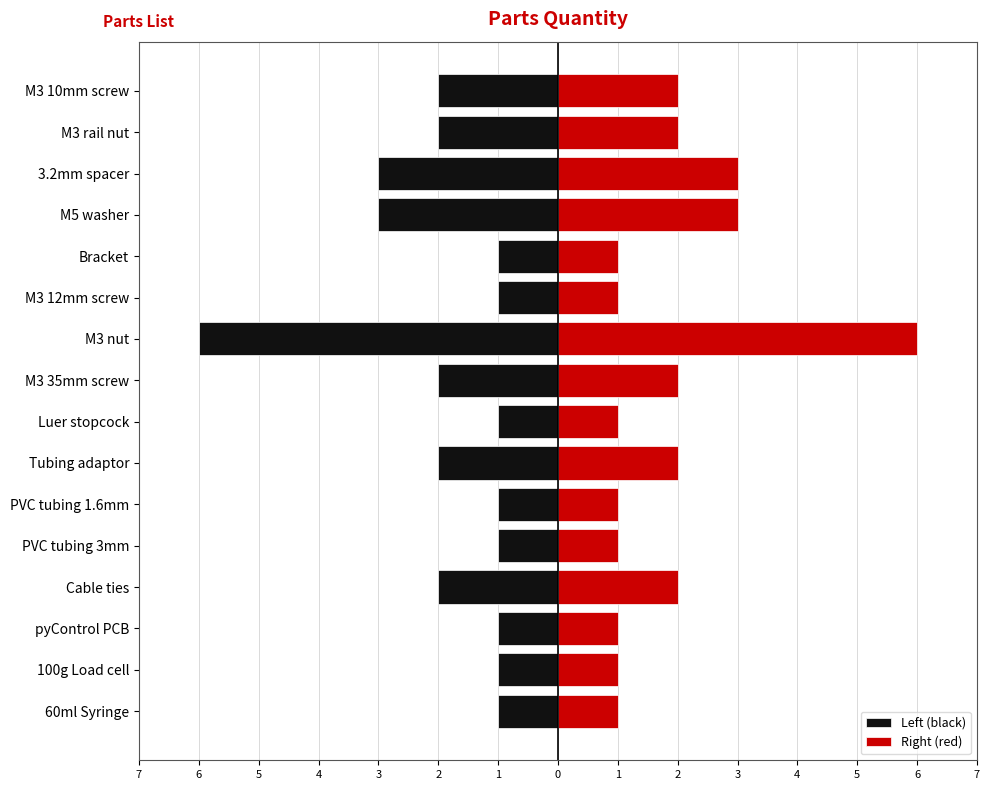

At how many categories does at least one series exceed -1?

16